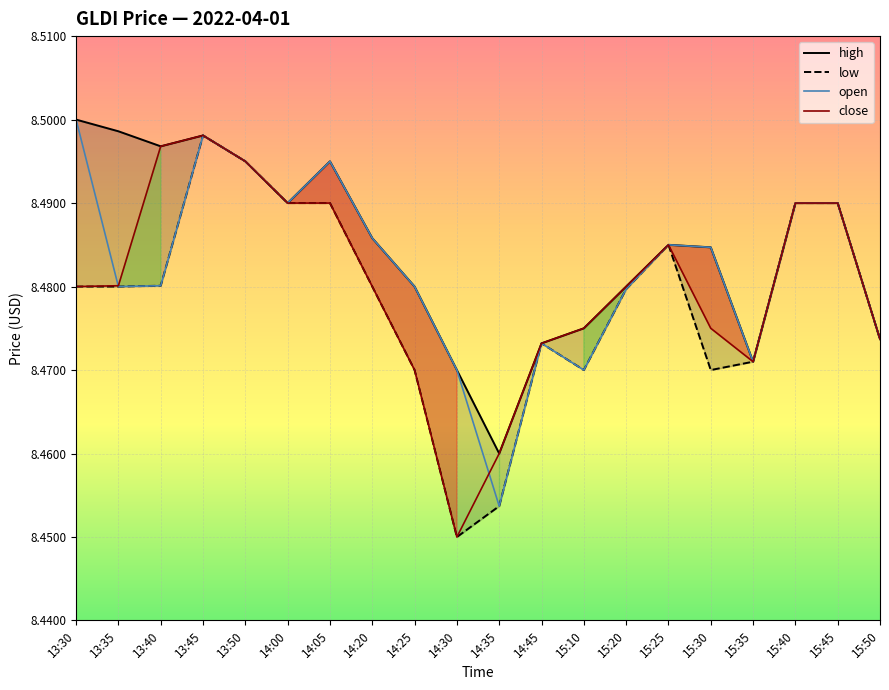

What is the value of the open point at the 18th from the left?

8.5